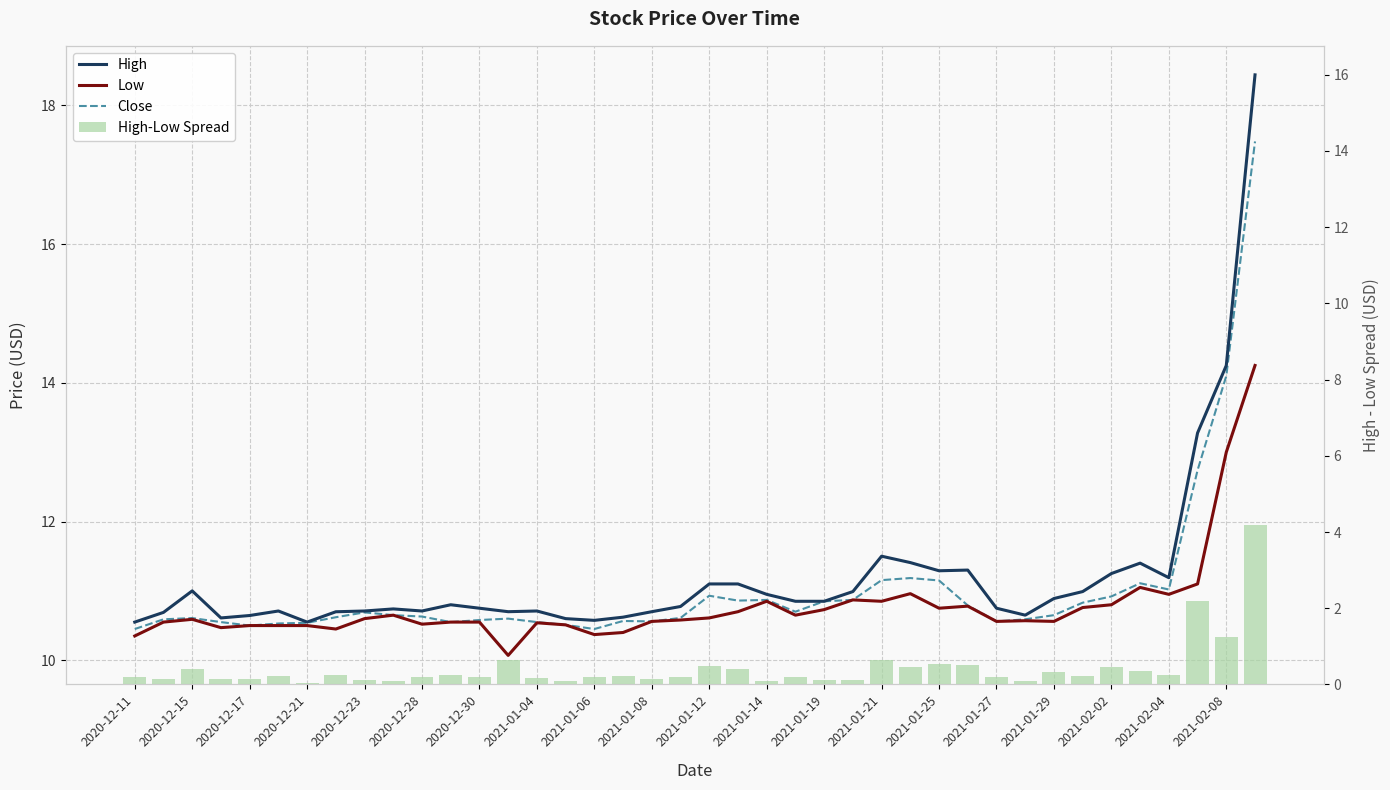

Which category has the lowest value in the High series?

2020-12-11